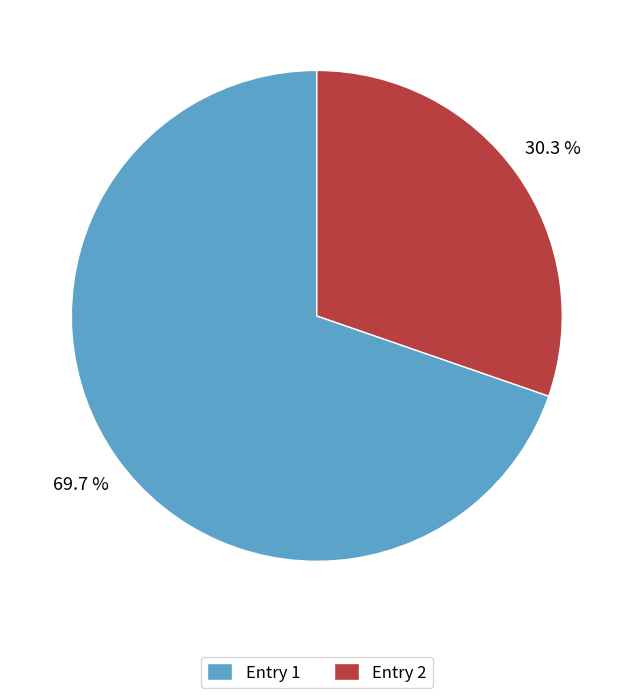

The Entry 1 slice represents 56% of the pie. True or false?

False